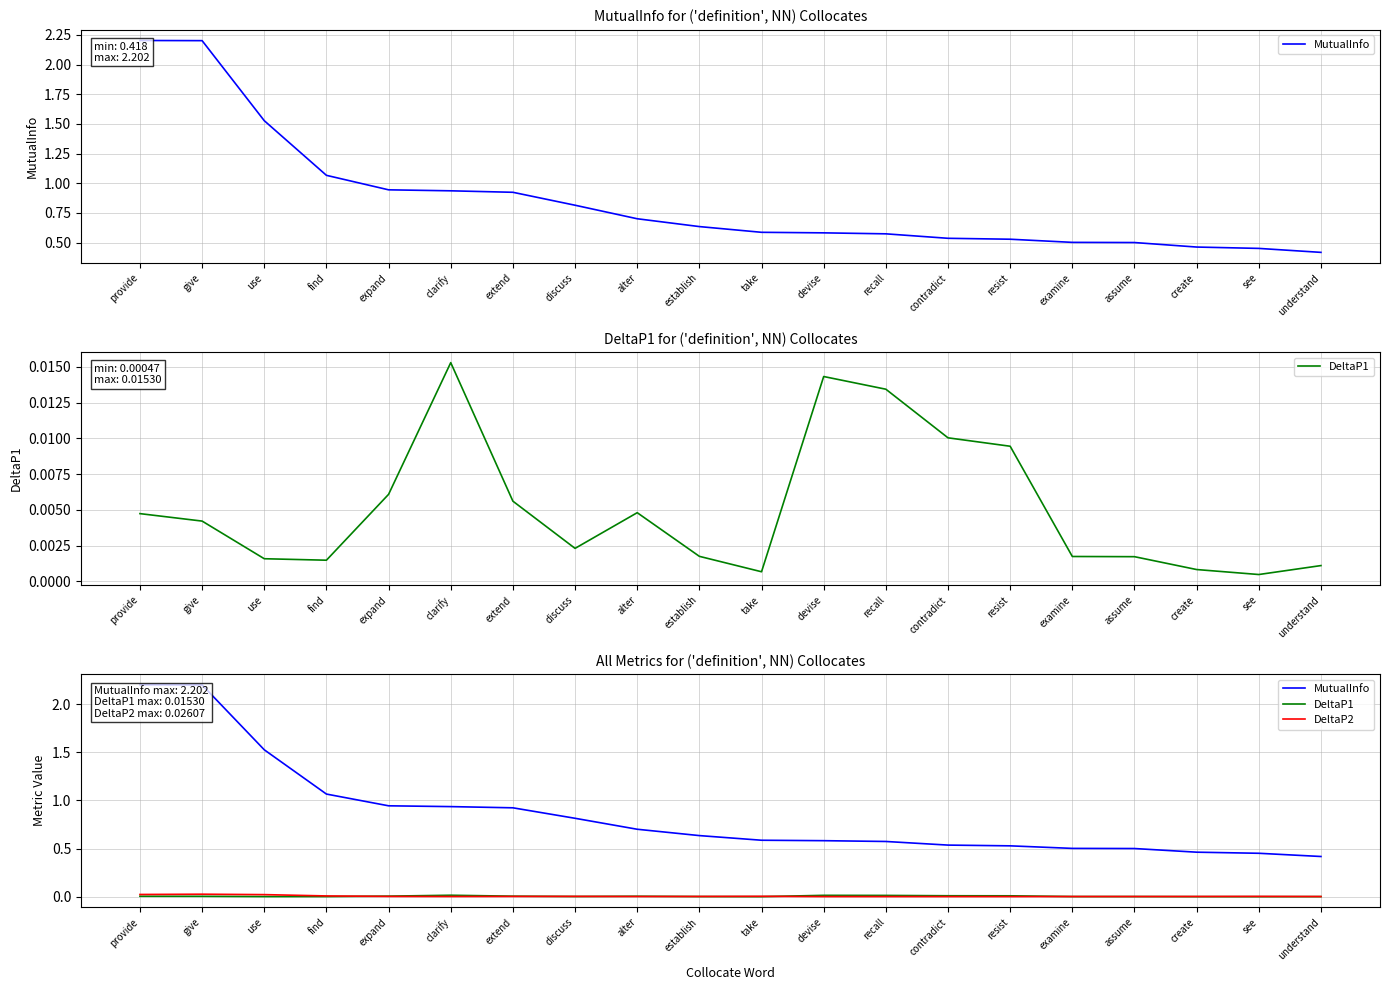

Reading left to right, list all the values displayed in this chart.

MutualInfo: provide=2.2	give=2.2	use=1.5	find=1.1	expand=0.9	clarify=0.9	extend=0.9	discuss=0.8	alter=0.7	establish=0.6	take=0.6	devise=0.6	recall=0.6	contradict=0.5	resist=0.5	examine=0.5	assume=0.5	create=0.5	see=0.5	understand=0.4
DeltaP1: provide=0.0	give=0.0	use=0.0	find=0.0	expand=0.0	clarify=0.0	extend=0.0	discuss=0.0	alter=0.0	establish=0.0	take=0.0	devise=0.0	recall=0.0	contradict=0.0	resist=0.0	examine=0.0	assume=0.0	create=0.0	see=0.0	understand=0.0
DeltaP2: provide=0.0	give=0.0	use=0.0	find=0.0	expand=0.0	clarify=0.0	extend=0.0	discuss=0.0	alter=0.0	establish=0.0	take=0.0	devise=0.0	recall=0.0	contradict=0.0	resist=0.0	examine=0.0	assume=0.0	create=0.0	see=0.0	understand=0.0